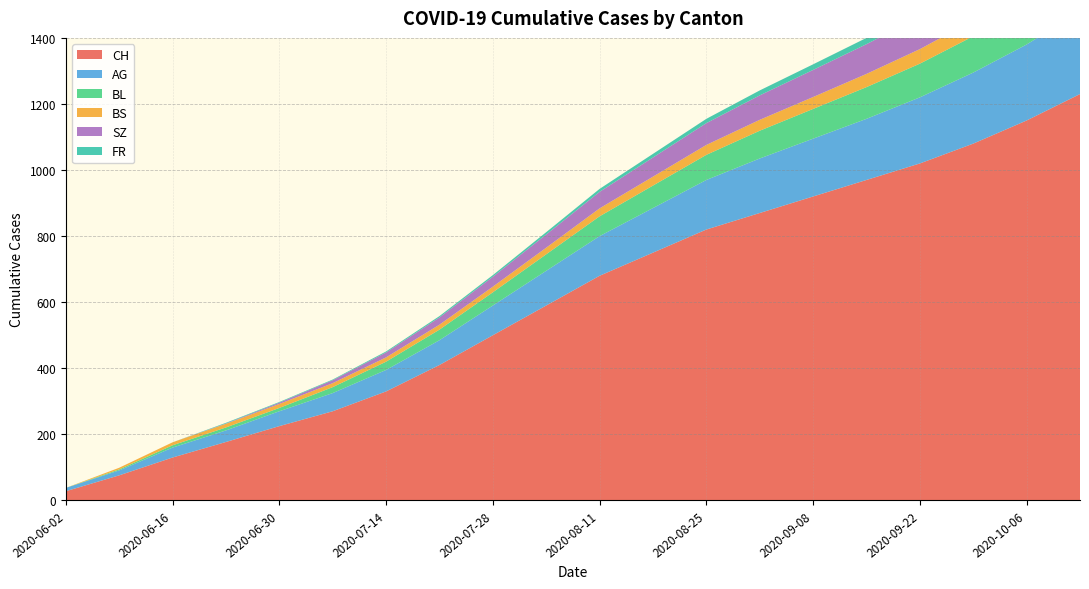

Reading right to left, extract all data points from this chart.

CH: 2020-10-13=1230	2020-10-06=1150	2020-09-29=1080	2020-09-22=1020	2020-09-15=970	2020-09-08=920	2020-09-01=870	2020-08-25=820	2020-08-18=750	2020-08-11=680	2020-08-04=590	2020-07-28=500	2020-07-21=410	2020-07-14=330	2020-07-07=270	2020-06-30=225	2020-06-23=177	2020-06-16=130	2020-06-09=76	2020-06-02=28
AG: 2020-10-13=250	2020-10-06=230	2020-09-29=215	2020-09-22=200	2020-09-15=185	2020-09-08=175	2020-09-01=165	2020-08-25=150	2020-08-18=135	2020-08-11=120	2020-08-04=105	2020-07-28=90	2020-07-21=75	2020-07-14=65	2020-07-07=55	2020-06-30=45	2020-06-23=35	2020-06-16=30	2020-06-09=15	2020-06-02=10
BL: 2020-10-13=128	2020-10-06=118	2020-09-29=110	2020-09-22=102	2020-09-15=96	2020-09-08=90	2020-09-01=84	2020-08-25=76	2020-08-18=68	2020-08-11=60	2020-08-04=50	2020-07-28=40	2020-07-21=32	2020-07-14=25	2020-07-07=18	2020-06-30=10	2020-06-23=9	2020-06-16=7	2020-06-09=3	2020-06-02=0
BS: 2020-10-13=58	2020-10-06=53	2020-09-29=48	2020-09-22=44	2020-09-15=40	2020-09-08=36	2020-09-01=33	2020-08-25=30	2020-08-18=27	2020-08-11=24	2020-08-04=20	2020-07-28=17	2020-07-21=15	2020-07-14=13	2020-07-07=12	2020-06-30=12	2020-06-23=11	2020-06-16=9	2020-06-09=5	2020-06-02=0
SZ: 2020-10-13=130	2020-10-06=118	2020-09-29=108	2020-09-22=98	2020-09-15=90	2020-09-08=82	2020-09-01=74	2020-08-25=66	2020-08-18=58	2020-08-11=50	2020-08-04=40	2020-07-28=30	2020-07-21=22	2020-07-14=15	2020-07-07=9	2020-06-30=4	2020-06-23=1	2020-06-16=0	2020-06-09=0	2020-06-02=0
FR: 2020-10-13=32	2020-10-06=28	2020-09-29=25	2020-09-22=22	2020-09-15=19	2020-09-08=17	2020-09-01=15	2020-08-25=13	2020-08-18=11	2020-08-11=9	2020-08-04=7	2020-07-28=5	2020-07-21=4	2020-07-14=3	2020-07-07=2	2020-06-30=2	2020-06-23=2	2020-06-16=0	2020-06-09=0	2020-06-02=0